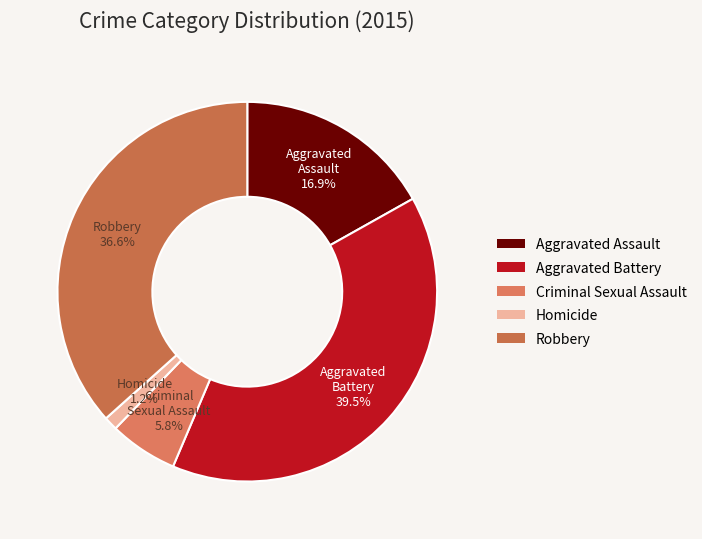

Which category has the smallest portion of the pie?

Homicide